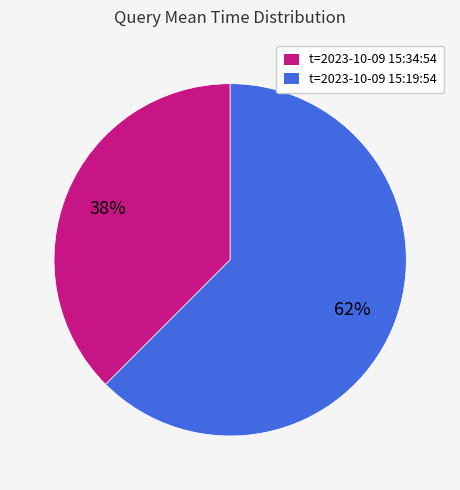

To the nearest percent, what is the average slice percentage?

50%